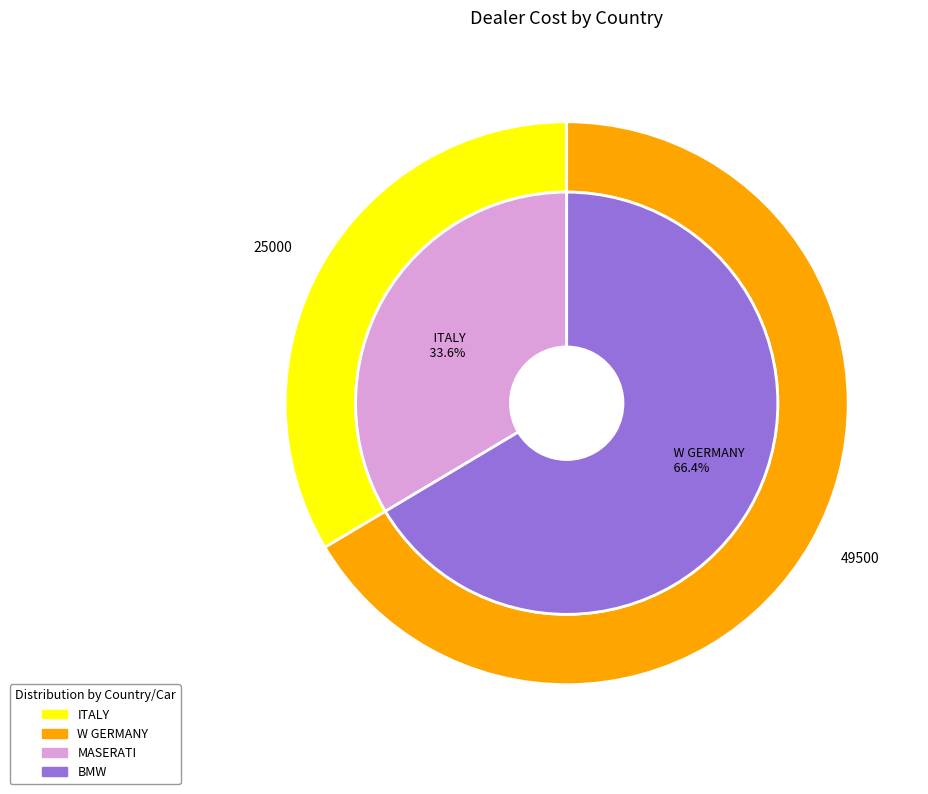

To the nearest percent, what portion does ITALY represent?

34%